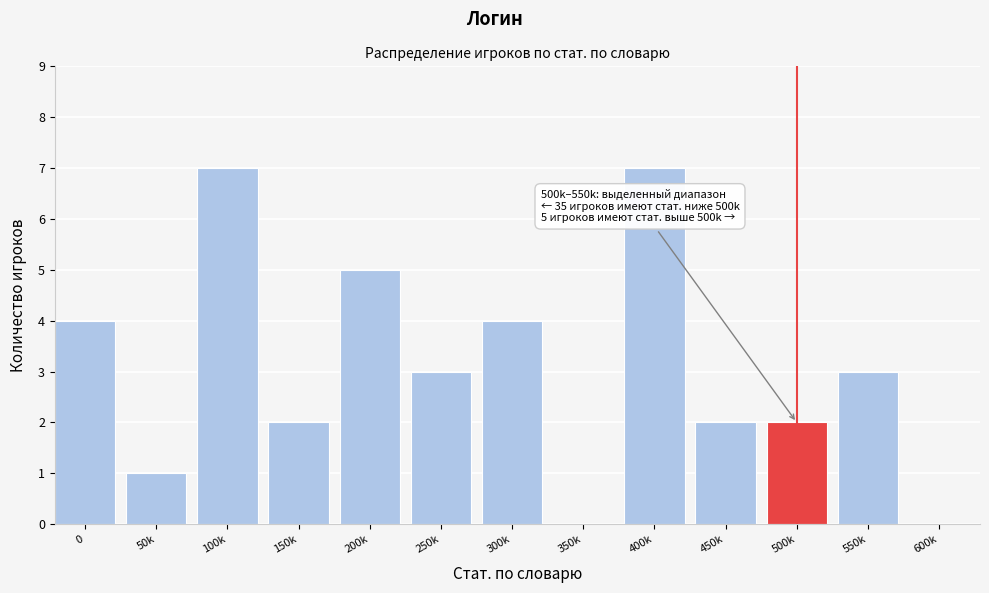

Reading left to right, extract all data points from this chart.

0=4	50k=1	100k=7	150k=2	200k=5	250k=3	300k=4	350k=0	400k=7	450k=2	500k=2	550k=3	600k=0